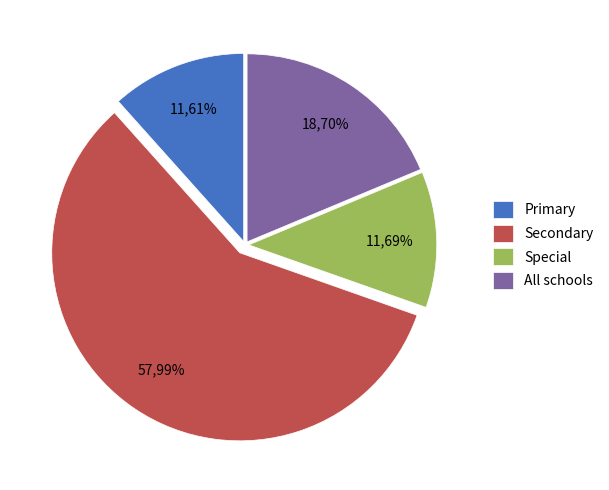

What is the total percentage of Primary and Special?

23.3%